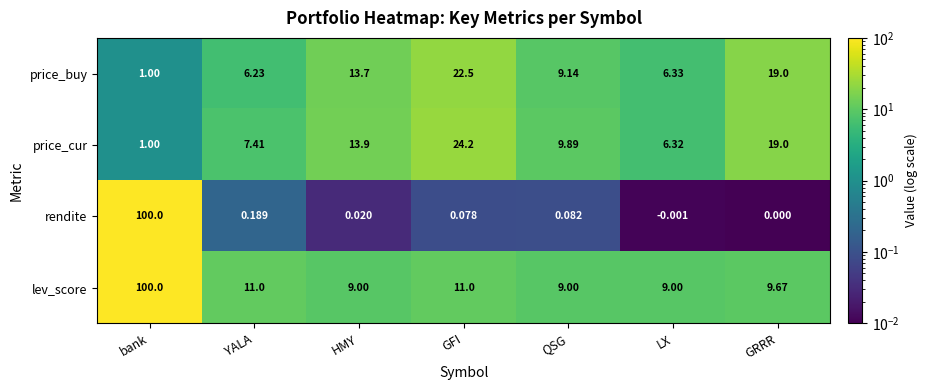

What is the total value across all series at bank?

202.0